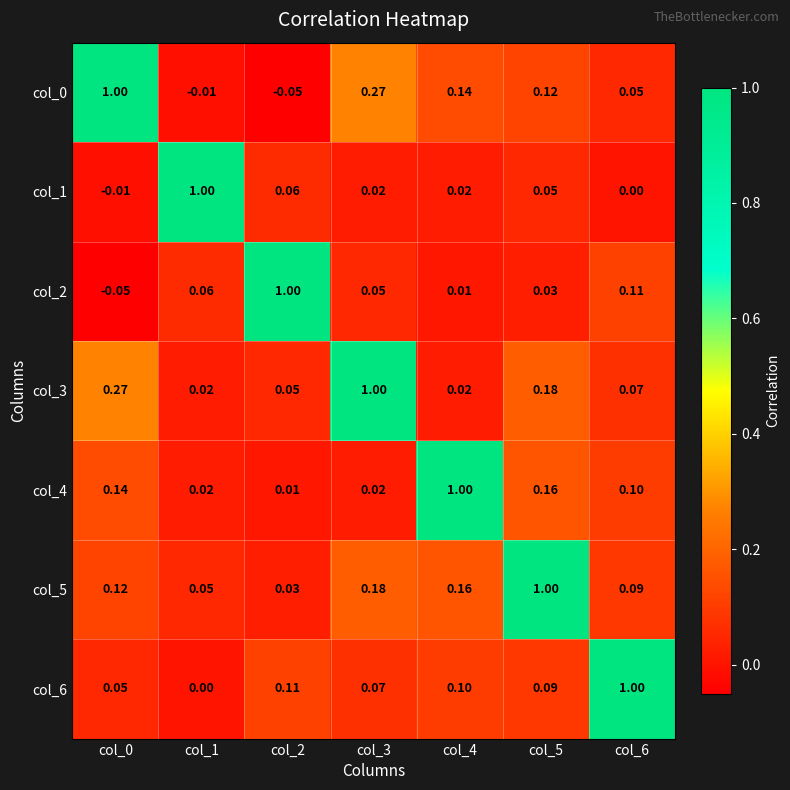

Is the value of col_4 at col_0 greater than the value of col_3 at col_2?

Yes